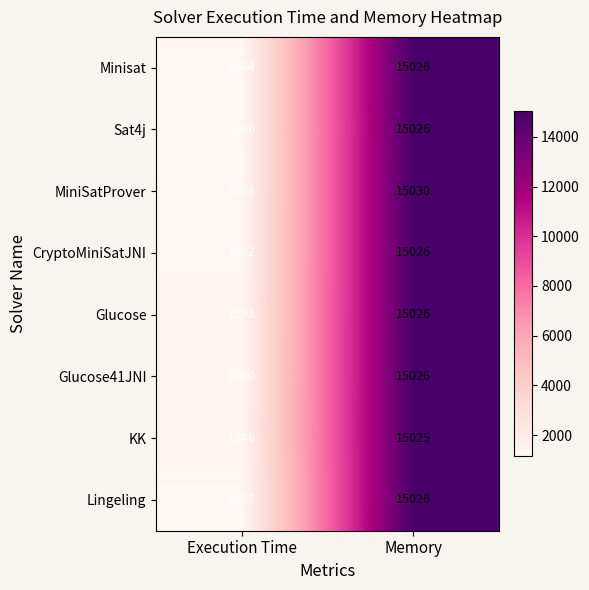

What is the total value across all series at Execution Time?

9866